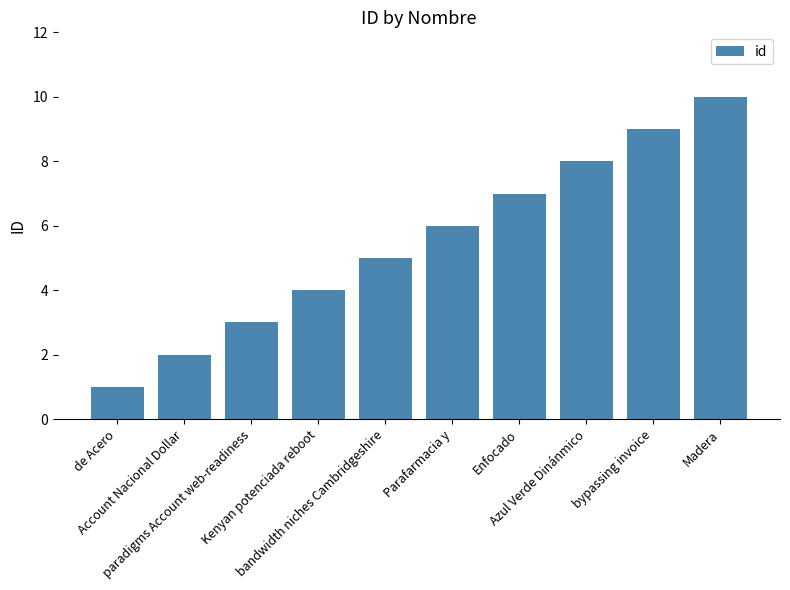

Rank the categories by value from highest to lowest.

Madera, bypassing invoice, Azul Verde Dinánmico, Enfocado, Parafarmacia y, bandwidth niches Cambridgeshire, Kenyan potenciada reboot, paradigms Account web-readiness, Account Nacional Dollar, de Acero